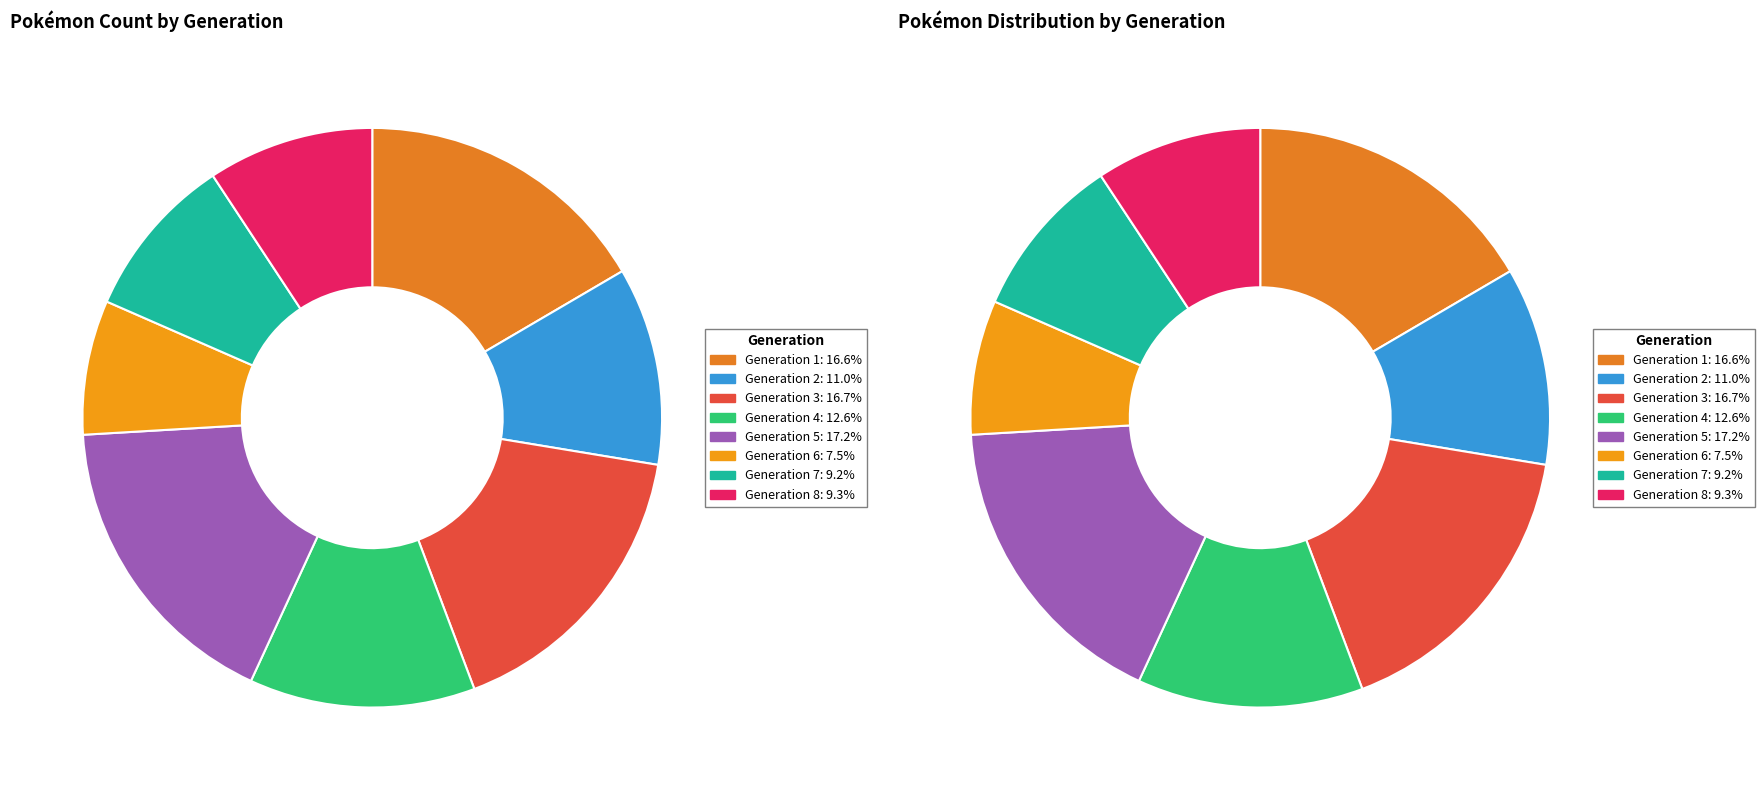

Is Generation 7 the majority of the pie?

No